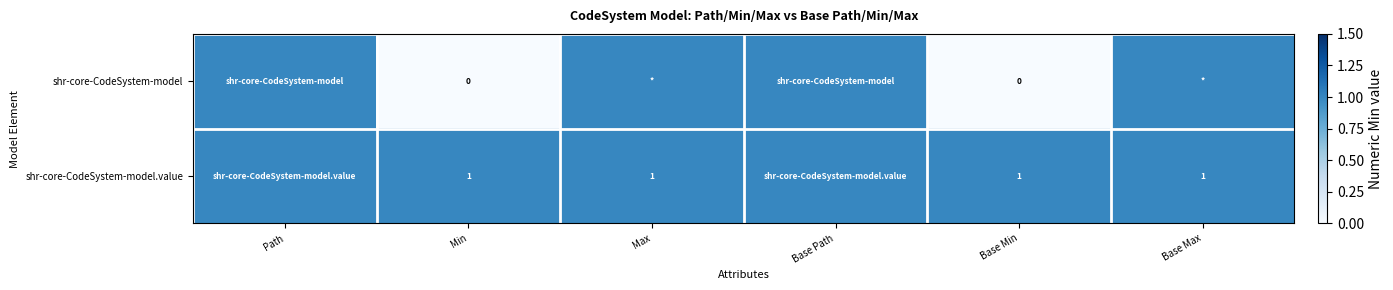

Which has a higher value, Base Path or Base Max?

Base Path